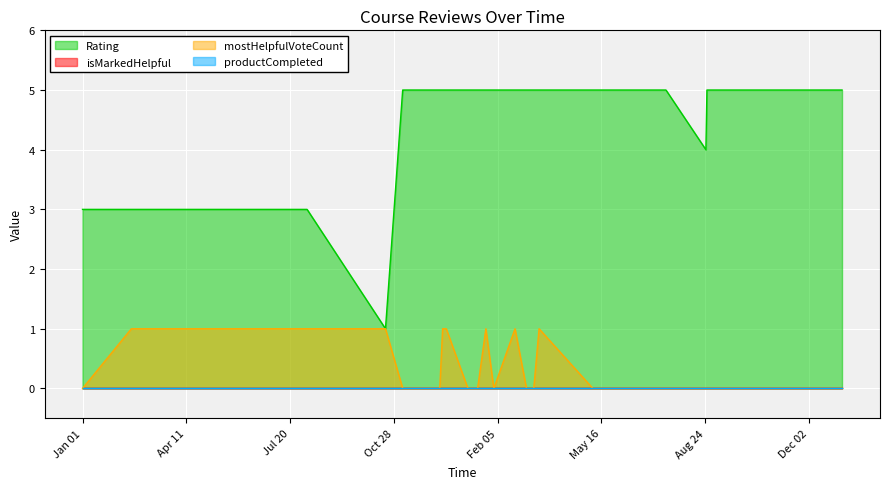

True or false: Rating and isMarkedHelpful cross at least once.

False